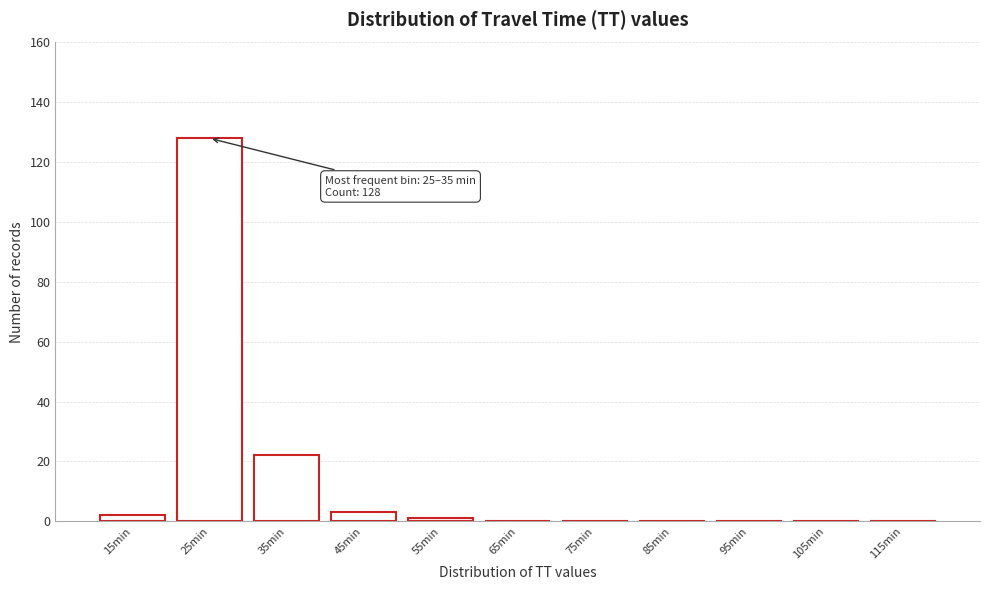

Reading left to right, extract all data points from this chart.

15min=2	25min=128	35min=22	45min=3	55min=1	65min=0	75min=0	85min=0	95min=0	105min=0	115min=0